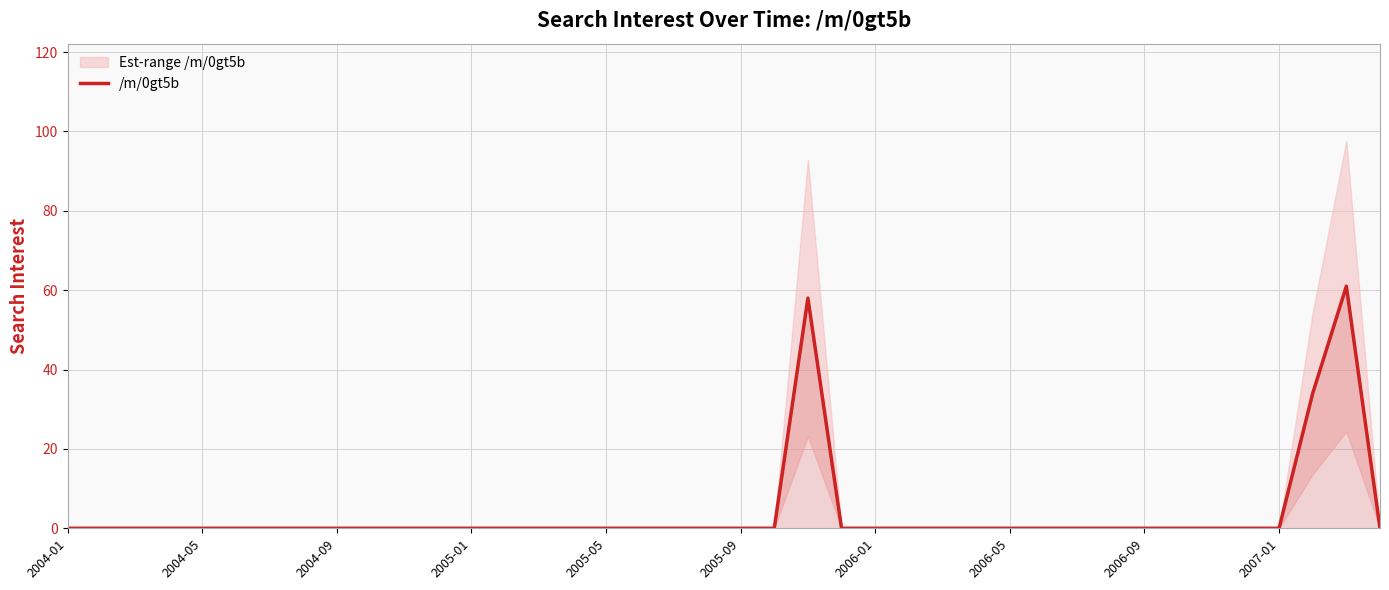

Does the chart display data point markers on the line(s)?

No